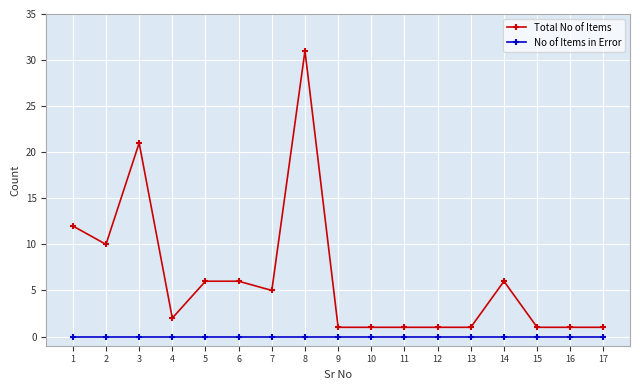

Rank the series by their maximum value, from lowest to highest.

No of Items in Error, Total No of Items